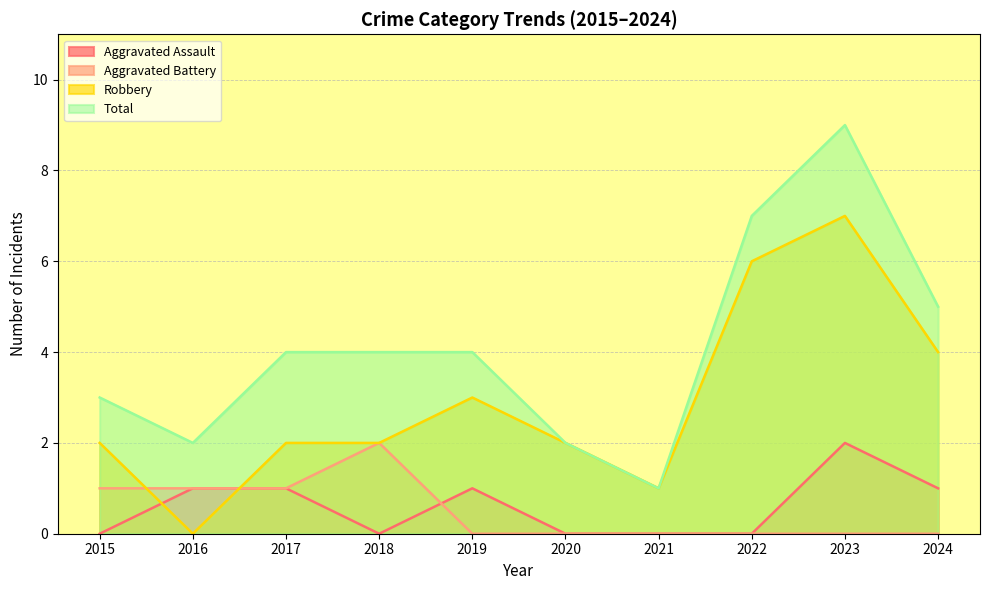

What is the value of the Robbery point at the 6th from the left?

2